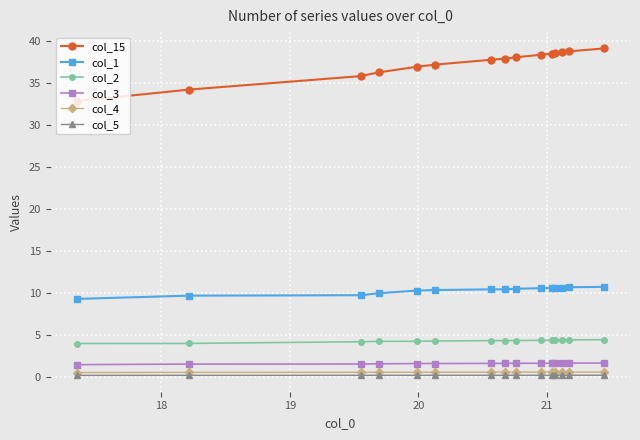

What is the maximum value shown in the chart?

39.1